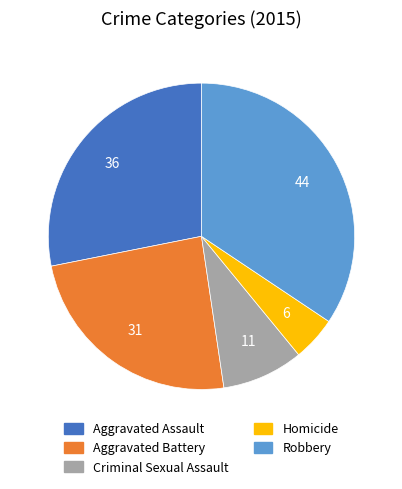

Is the sum of Robbery and Aggravated Battery greater than half?

Yes